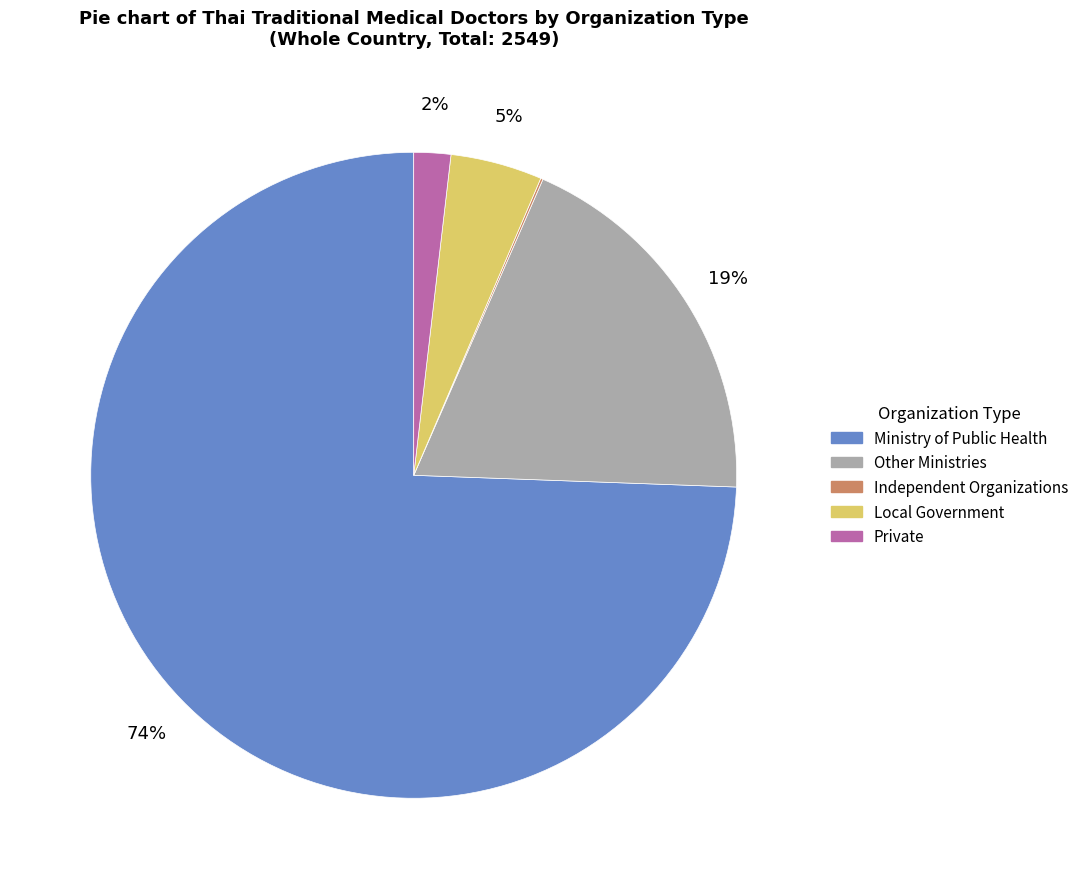

To the nearest percent, what is the average slice percentage?

20%